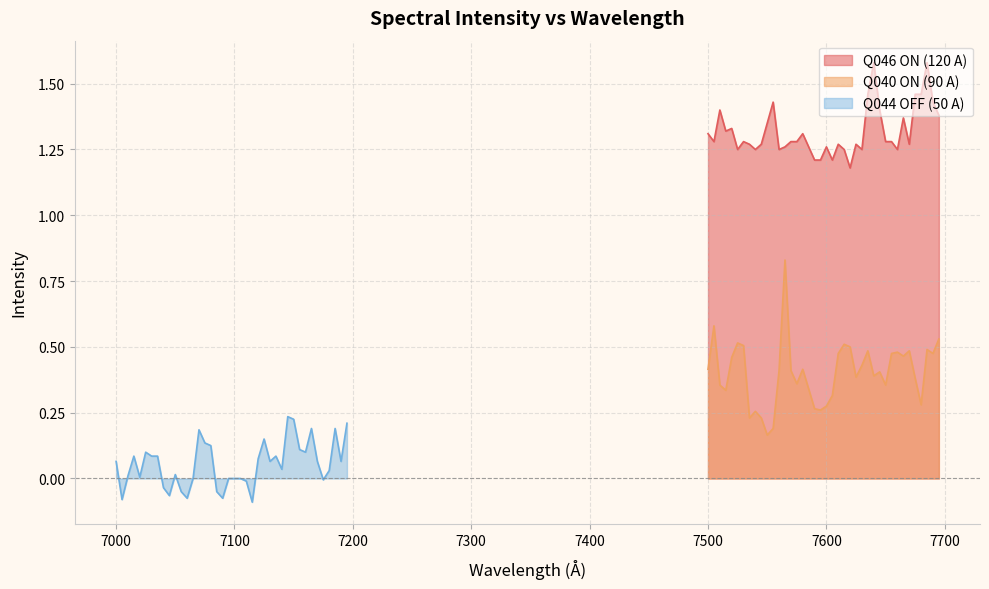

True or false: Q040 ON (90 A) and Q046 ON (120 A) intersect in this chart.

False